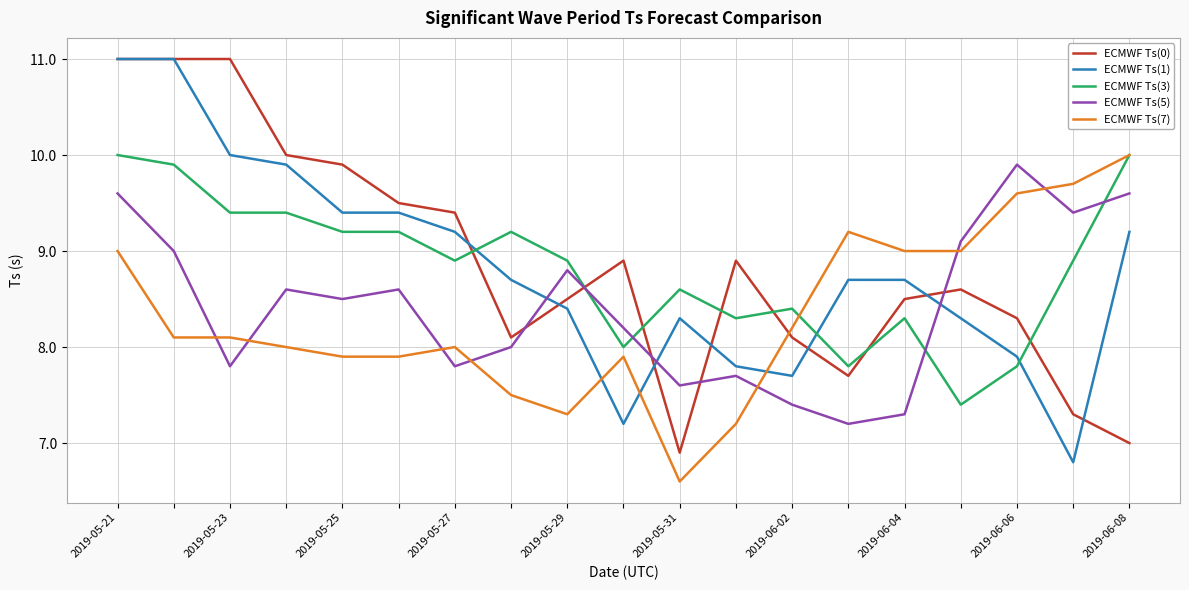

What is the maximum value for ECMWF Ts(3)?

10.0